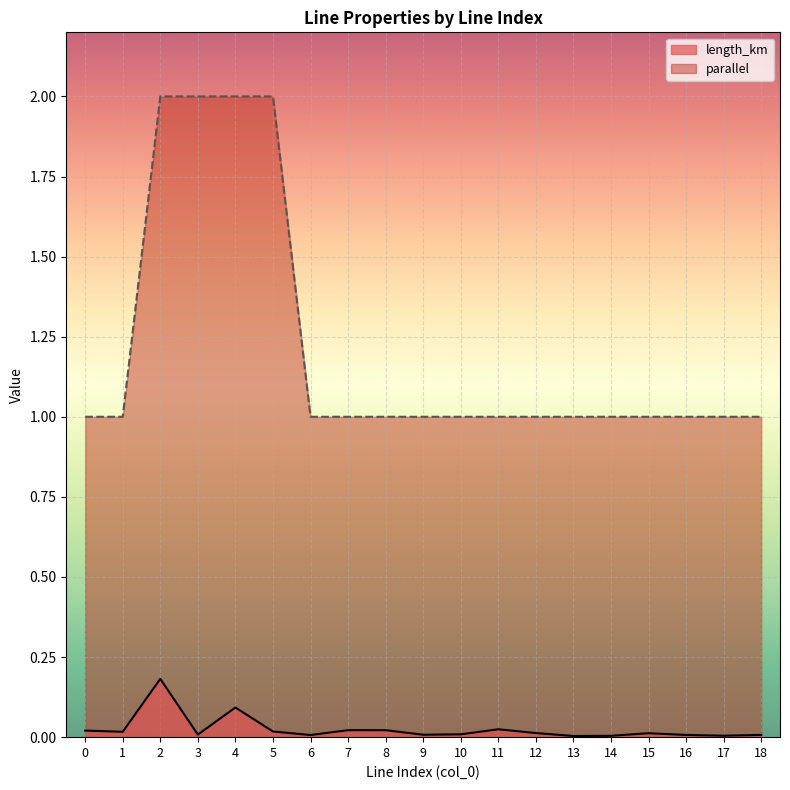

The value of length_km at 6 is 0.0. True or false?

True